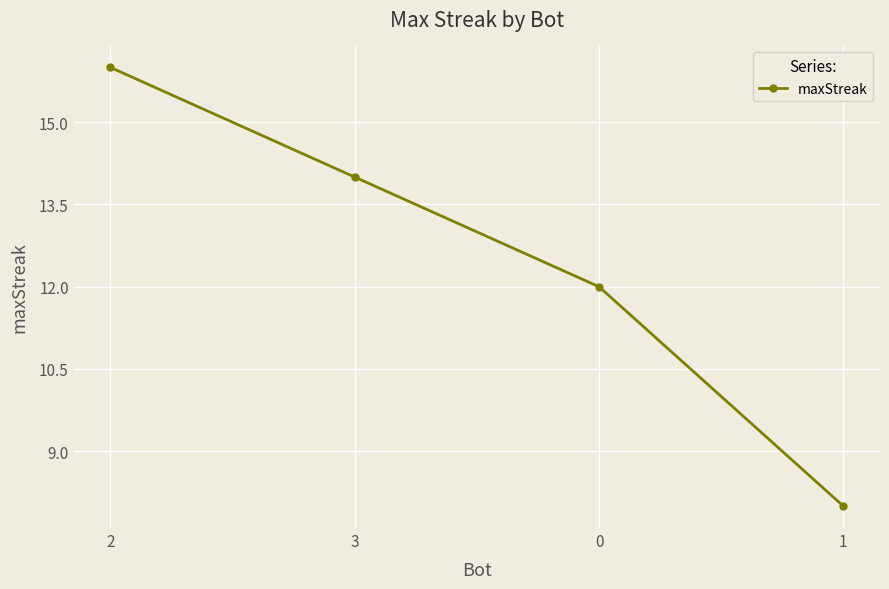

Rank the categories by value from lowest to highest.

1, 0, 3, 2